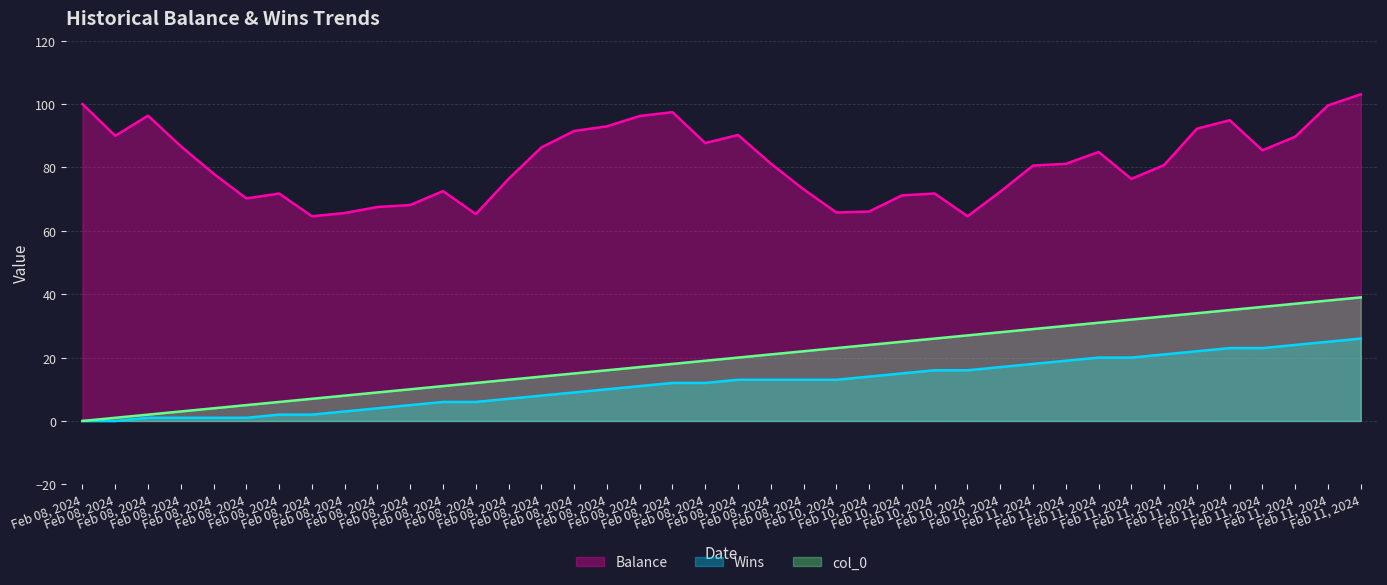

Which series has the largest range (max minus min)?

col_0